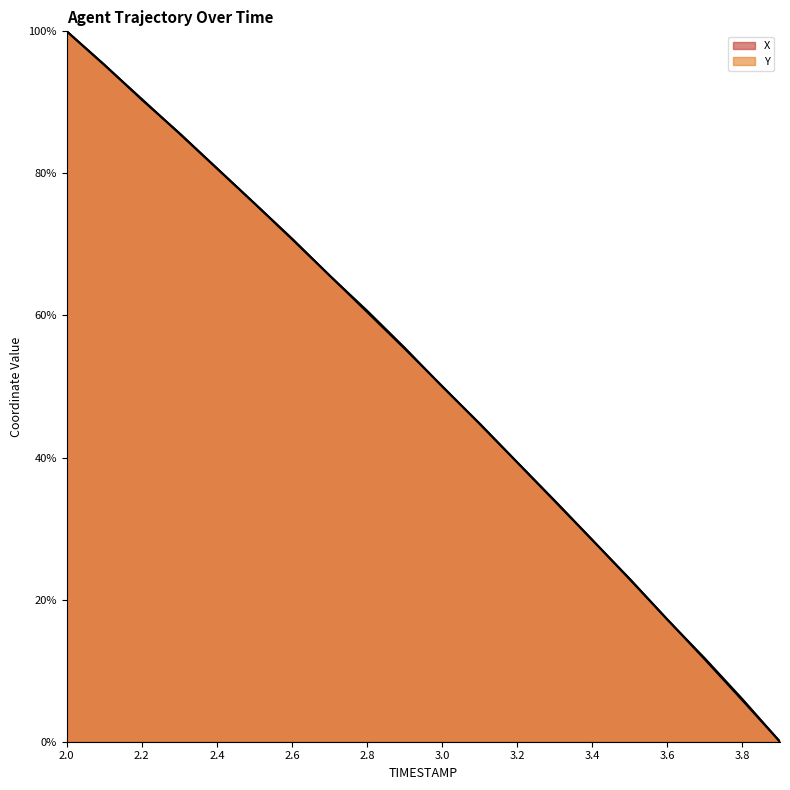

List the labels in order of Y value, smallest first.

3.9, 3.8, 3.7, 3.6, 3.5, 3.4, 3.3, 3.2, 3.1, 3.0, 2.9, 2.8, 2.7, 2.6, 2.5, 2.4, 2.3, 2.2, 2.1, 2.0